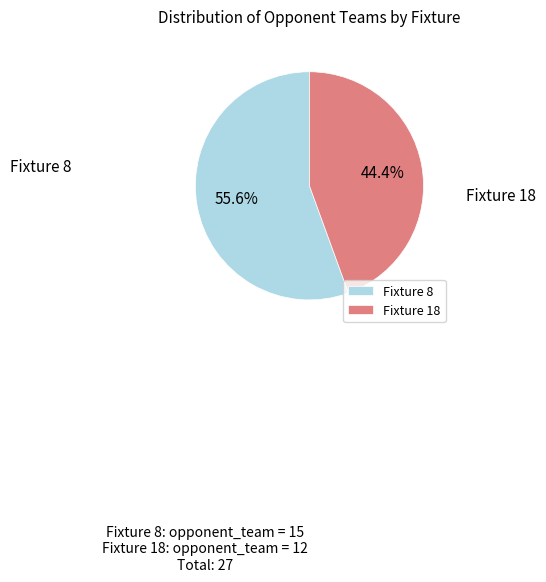

Is Fixture 18 the majority of the pie?

No